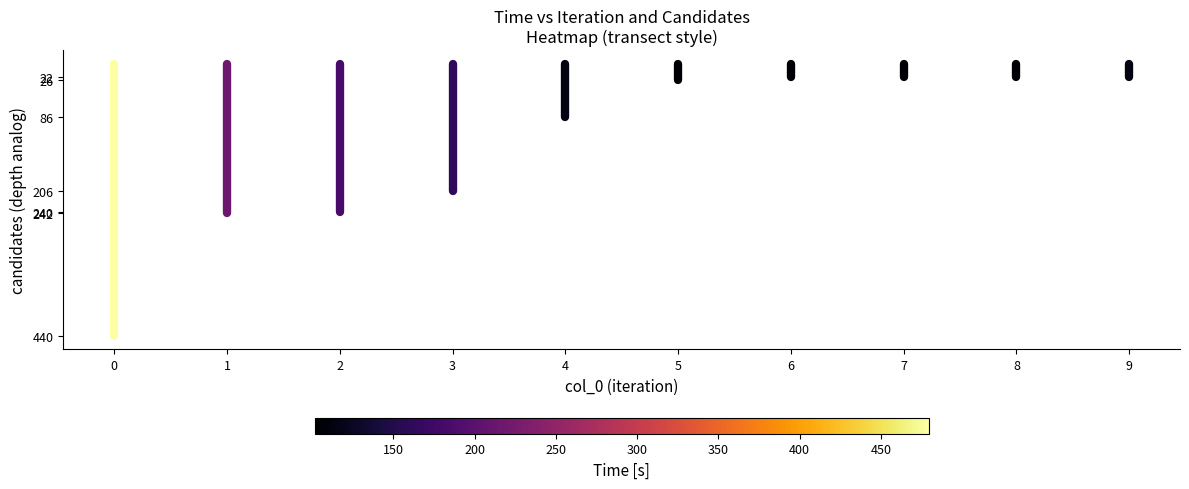

What is the smallest value displayed?

-440